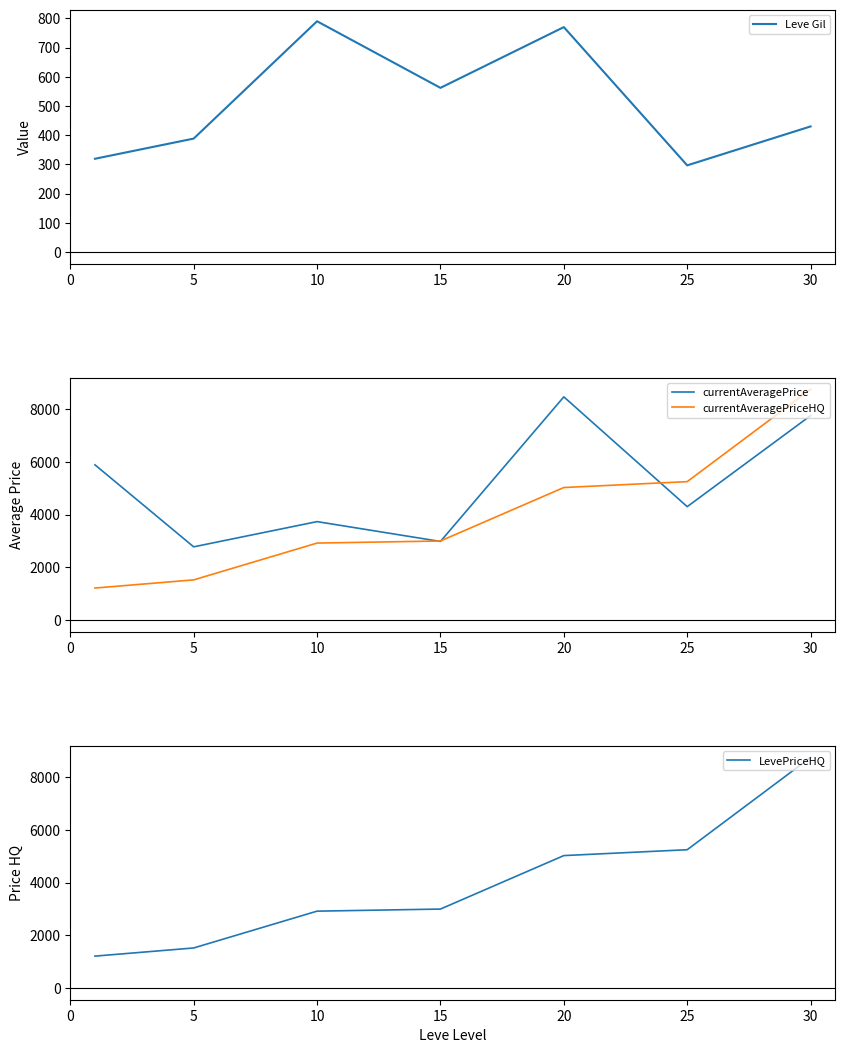

True or false: LevePriceHQ and currentAveragePrice cross at least once.

True